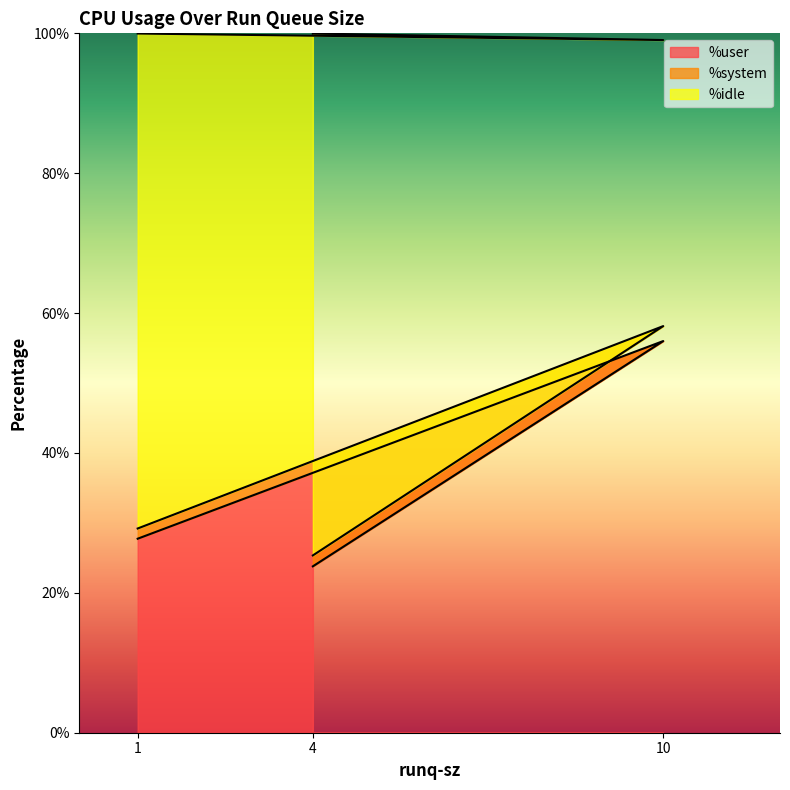

The value of %user at 4 is 23.8. True or false?

True